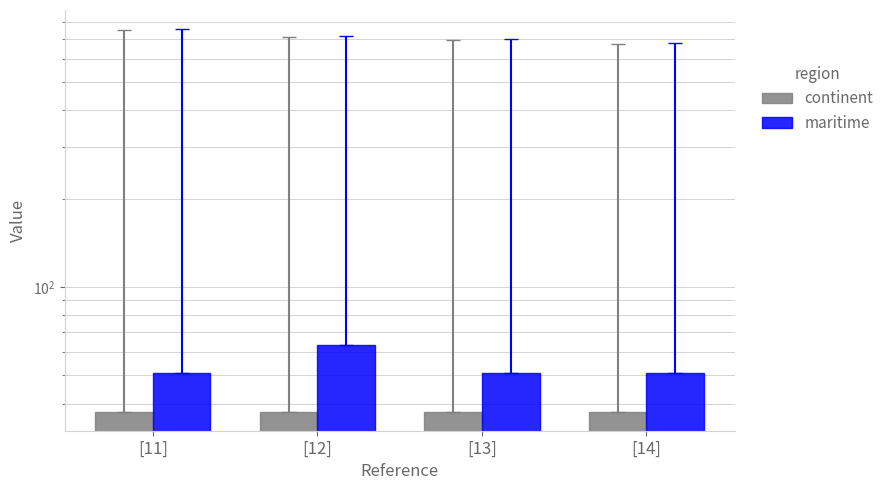

The value of continent at [12] is 49.2. True or false?

False